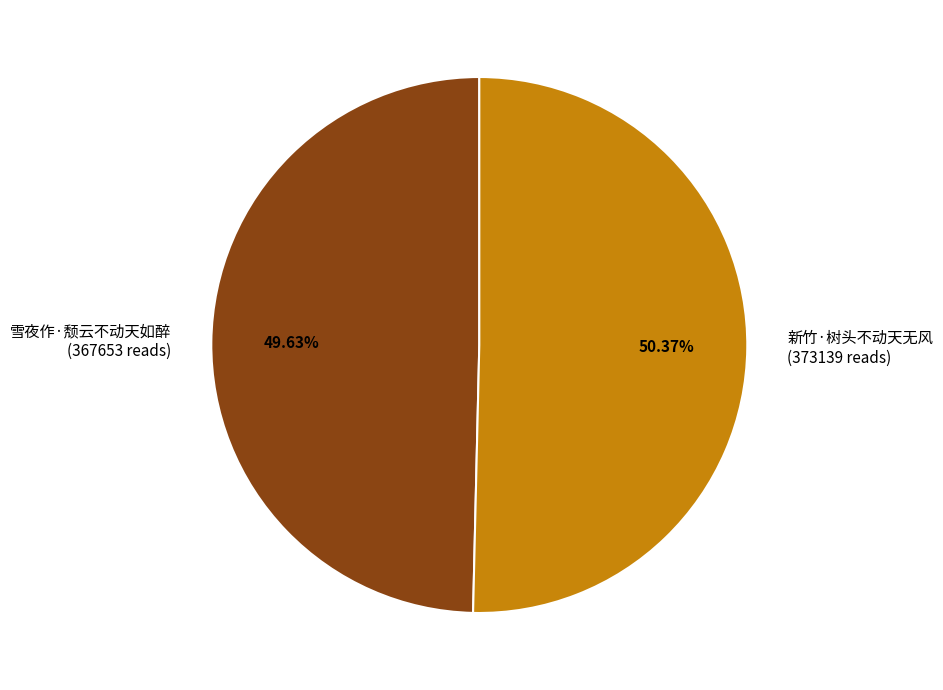

To the nearest percent, what percentage of the pie is 新竹·树头不动天无风?

50%